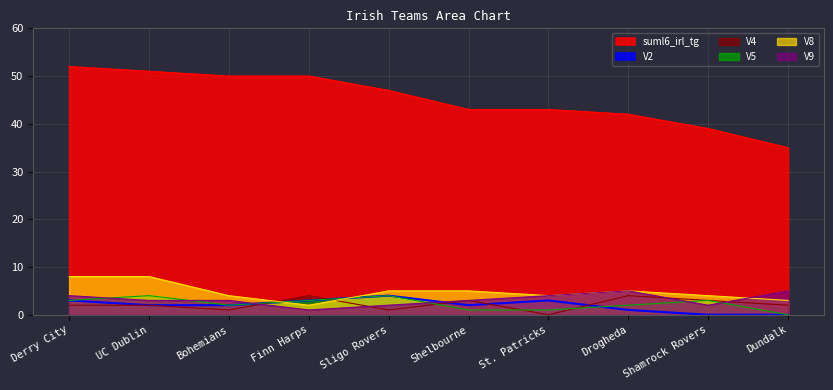

How many V4 values are between 1 and 3?

7